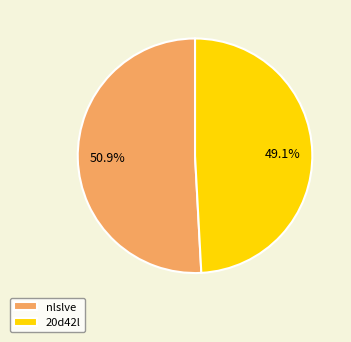

Which slice is the largest?

nlslve